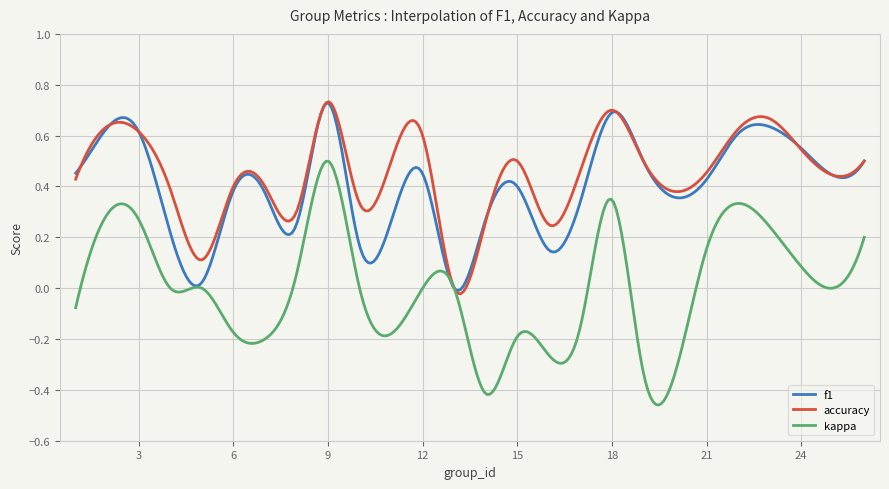

True or false: accuracy has more than 1 interior local peaks.

True